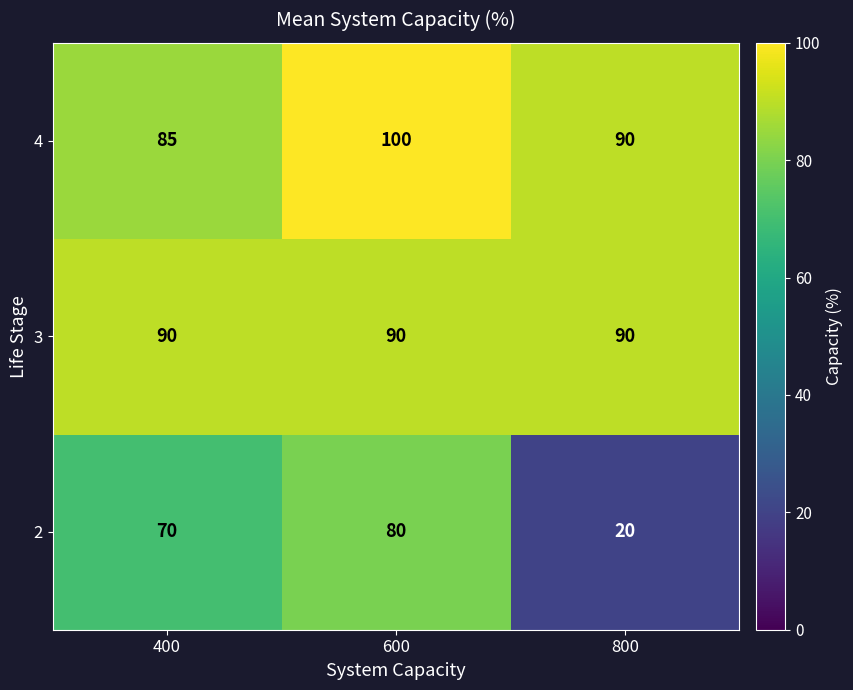

Which label corresponds to the smallest value in the chart?

800